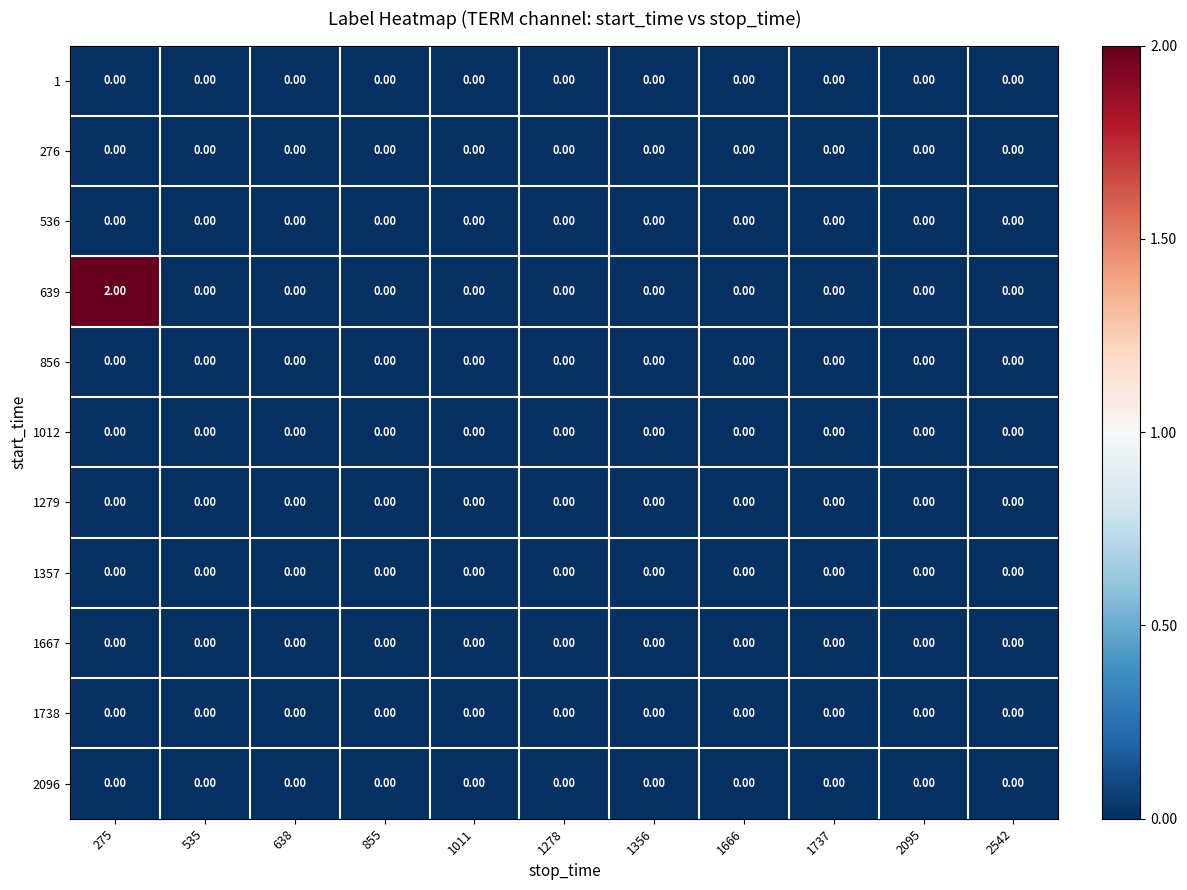

At which category is the sum across all series the highest?

275